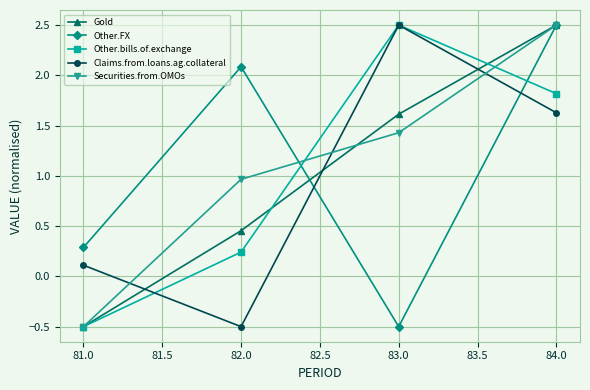

What is the maximum value shown in the chart?

2.5